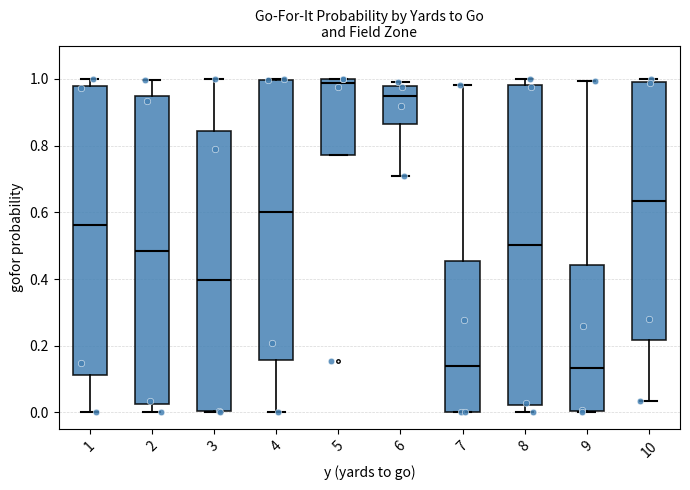

Where is the upper edge of the box at x = 5 on the y-axis? The values are not printed on the chart, so give them approximately, as read against the axis.

1.00